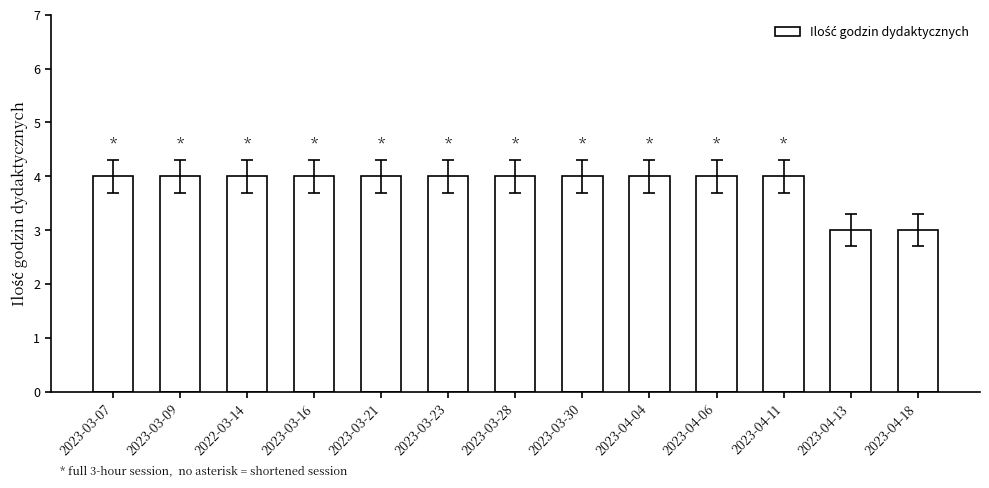

What is the maximum value shown in the chart?

4